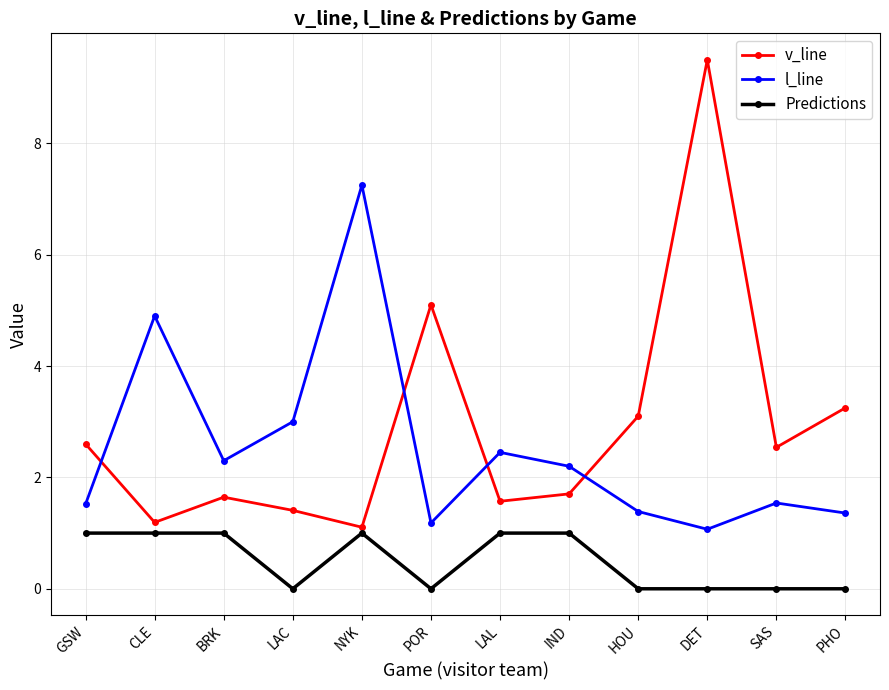

At which category does l_line reach its first local peak?

CLE